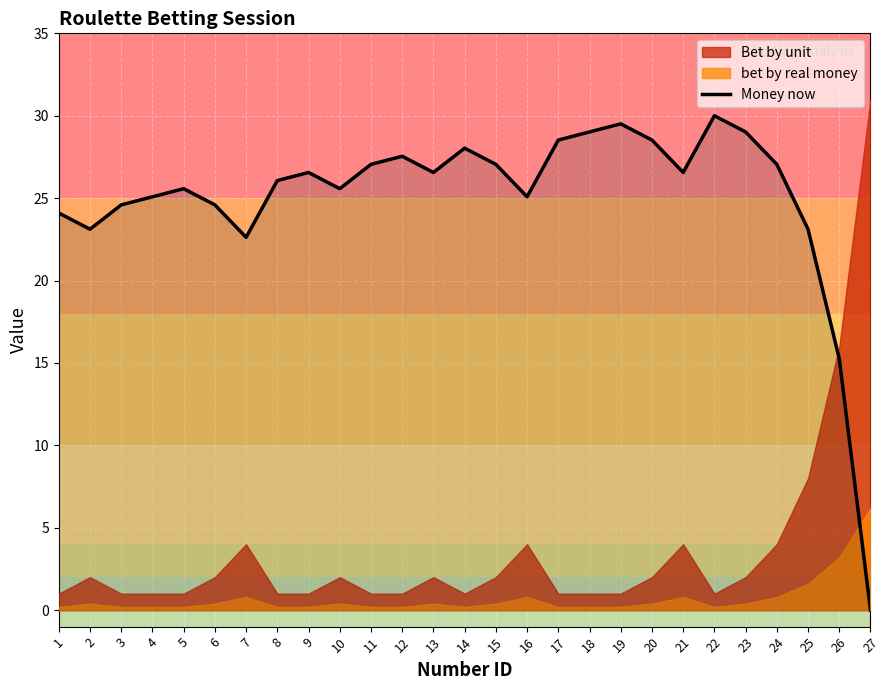

What is the highest value of the Money now series?

30.0